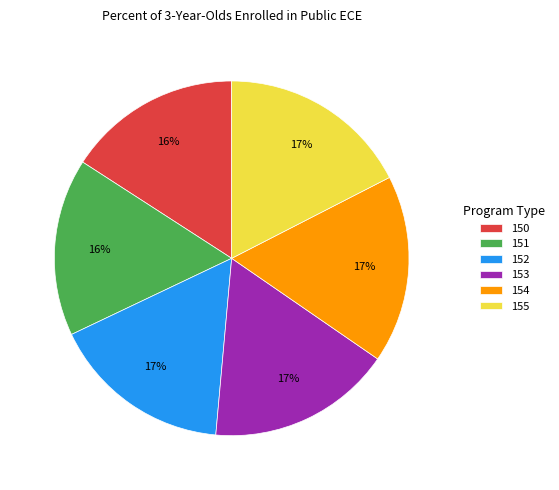

To the nearest percent, what is the average slice percentage?

17%